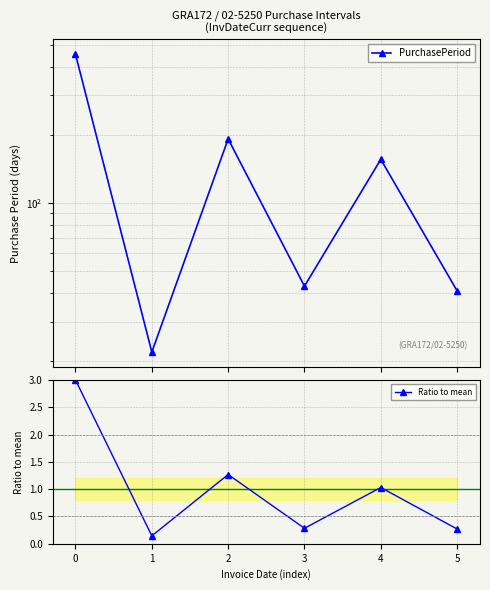

True or false: Ratio to mean has a value of 1.7 at 4.

False